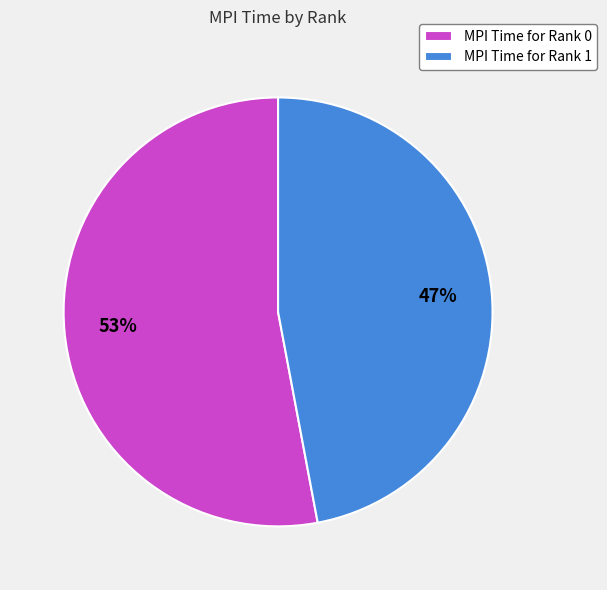

Is the sum of MPI Time for Rank 1 and MPI Time for Rank 0 greater than half?

Yes